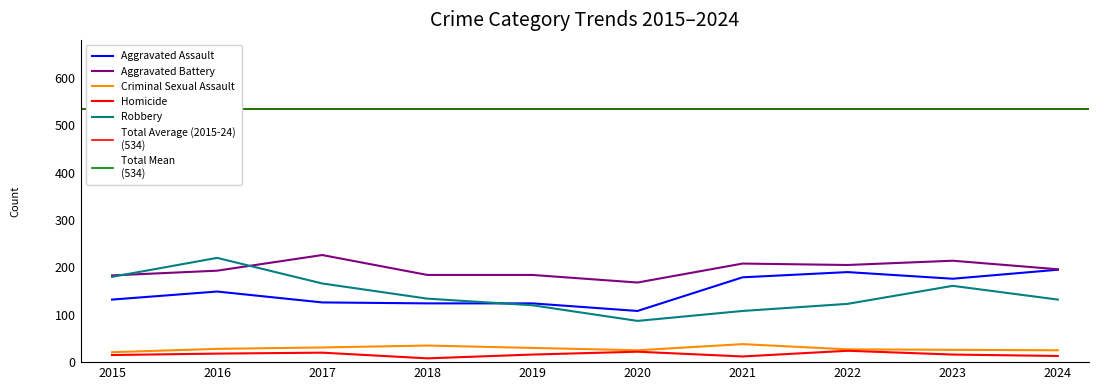

Rank the series by their maximum value, from lowest to highest.

Homicide, Criminal Sexual Assault, Aggravated Assault, Robbery, Aggravated Battery